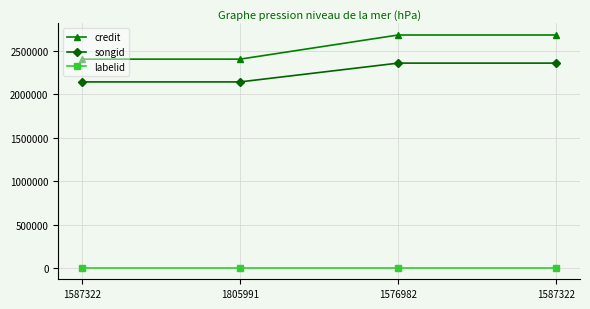

List the series in order of their peak value, highest first.

credit, songid, labelid